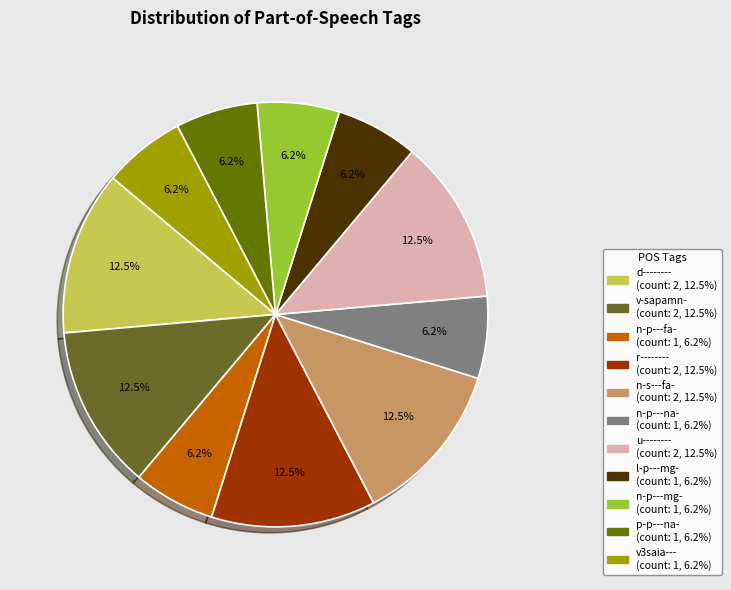

Is there a majority slice in this chart?

No